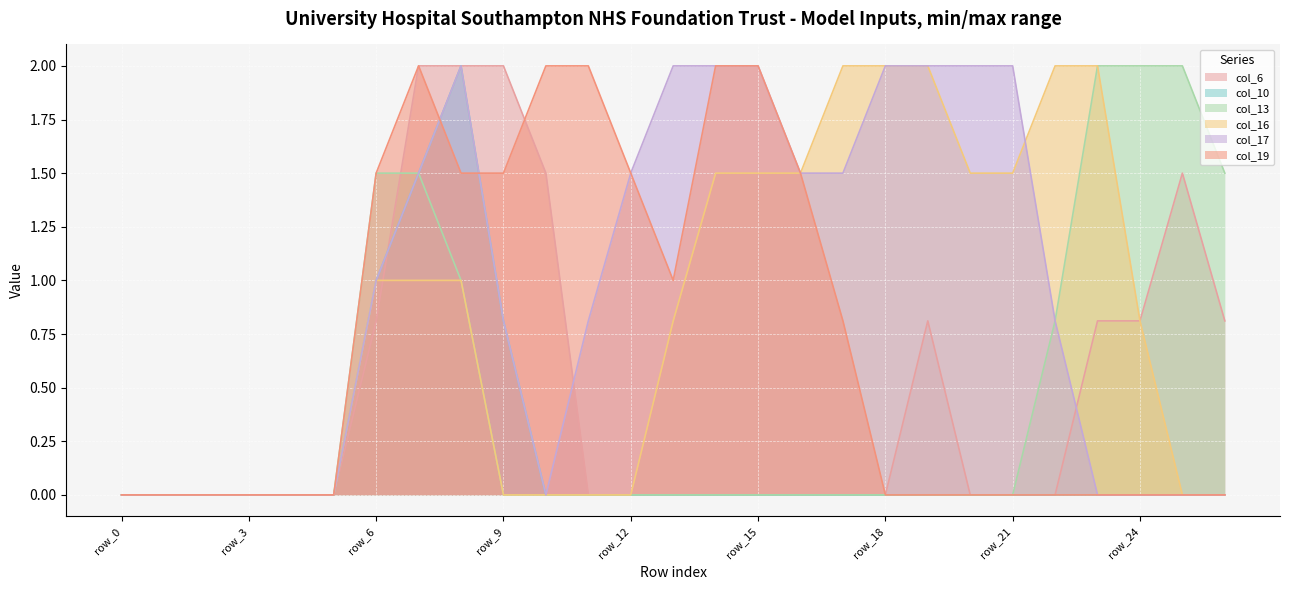

What is the spread (max minus min) of values at row_25?

2.0